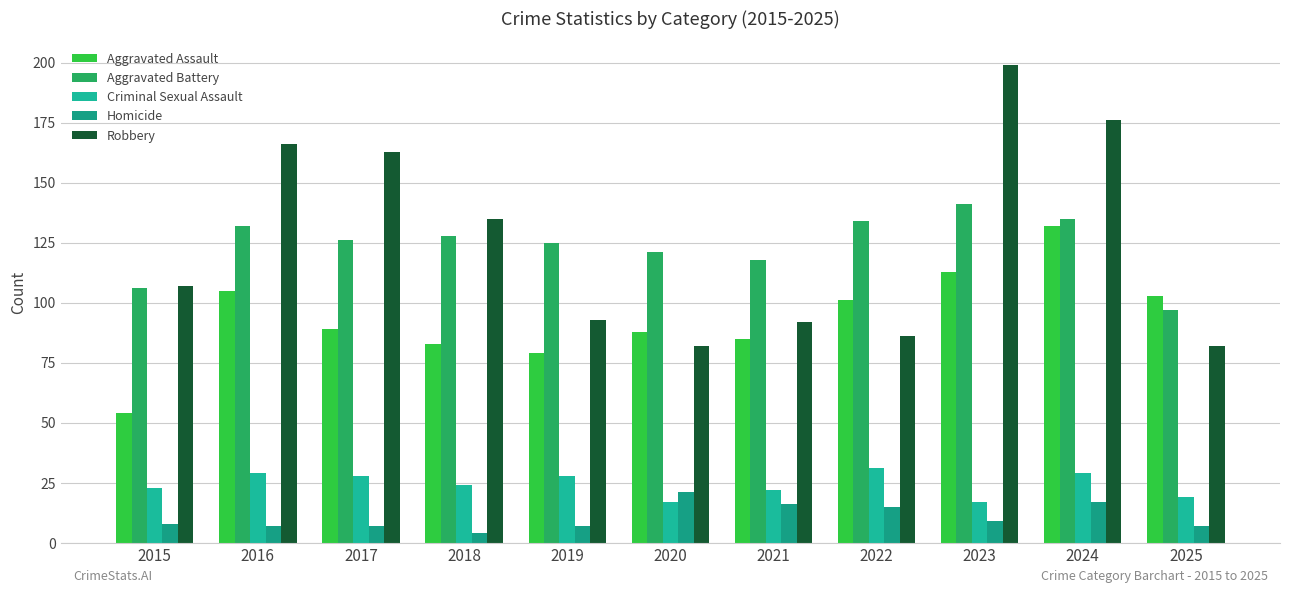

Reading left to right, extract all data points from this chart.

Aggravated Assault: 2015=54	2016=105	2017=89	2018=83	2019=79	2020=88	2021=85	2022=101	2023=113	2024=132	2025=103
Aggravated Battery: 2015=106	2016=132	2017=126	2018=128	2019=125	2020=121	2021=118	2022=134	2023=141	2024=135	2025=97
Criminal Sexual Assault: 2015=23	2016=29	2017=28	2018=24	2019=28	2020=17	2021=22	2022=31	2023=17	2024=29	2025=19
Homicide: 2015=8	2016=7	2017=7	2018=4	2019=7	2020=21	2021=16	2022=15	2023=9	2024=17	2025=7
Robbery: 2015=107	2016=166	2017=163	2018=135	2019=93	2020=82	2021=92	2022=86	2023=199	2024=176	2025=82